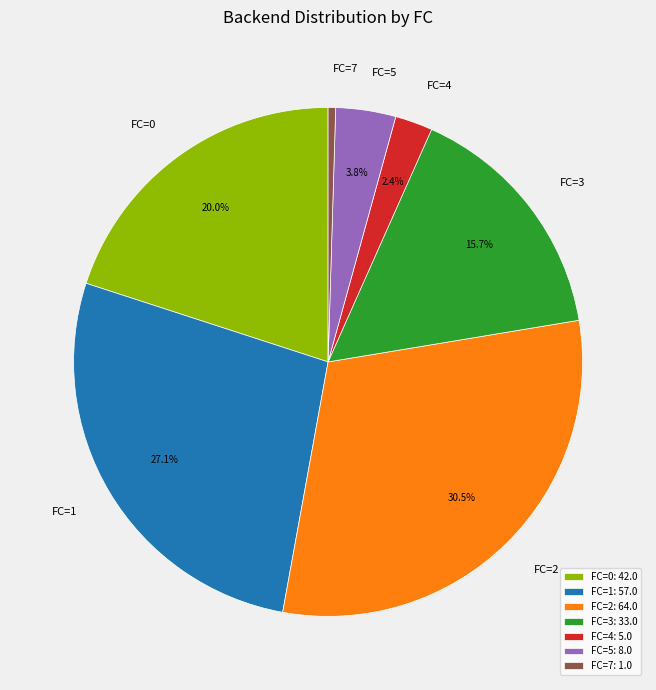

Does any single category account for the majority?

No